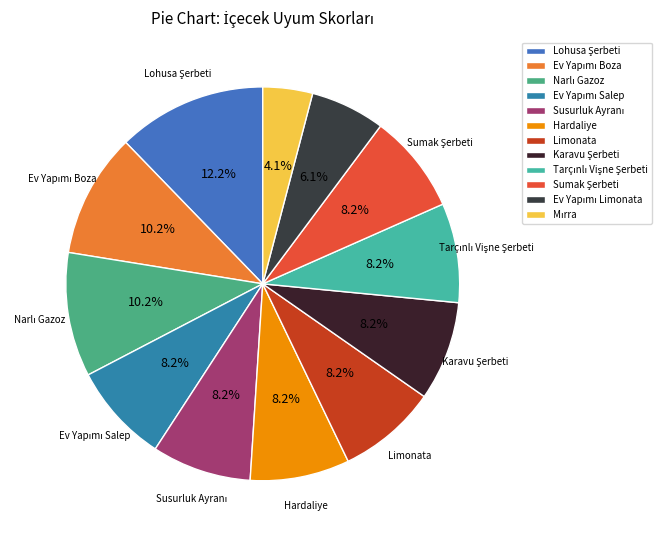

What portion of the pie excludes Limonata?

91.8%